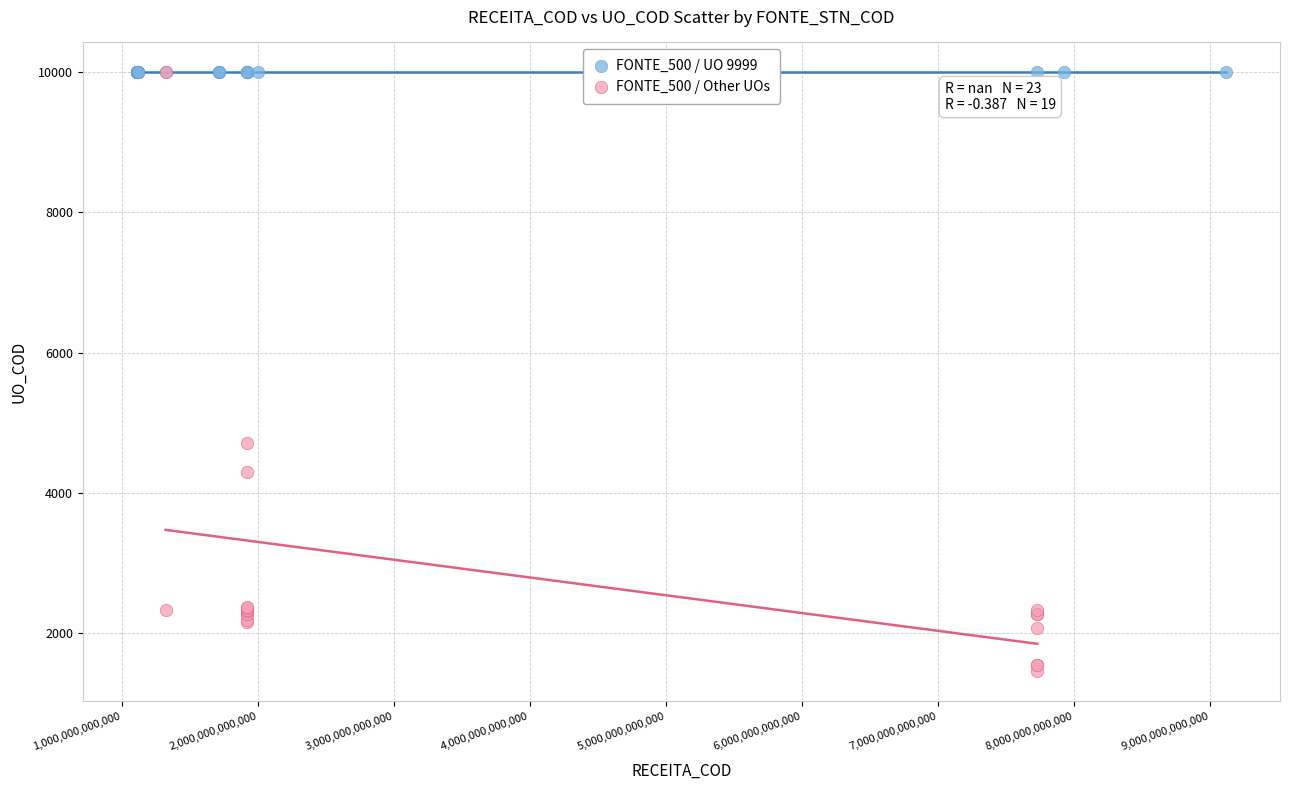

Which series contains the lowest Y value?

FONTE_500 / Other UOs